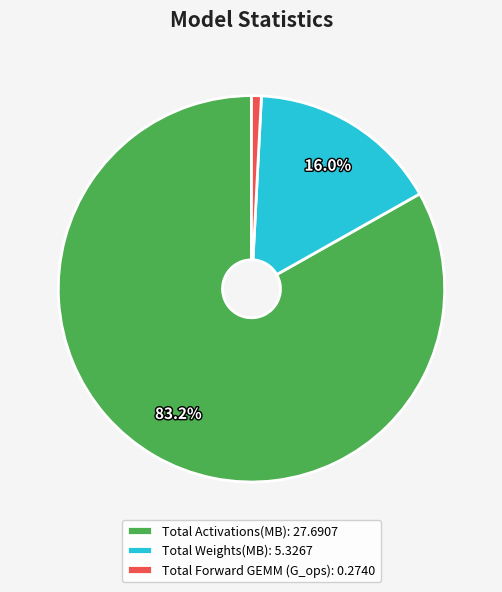

To the nearest percent, what portion does Total Weights(MB) represent?

16%